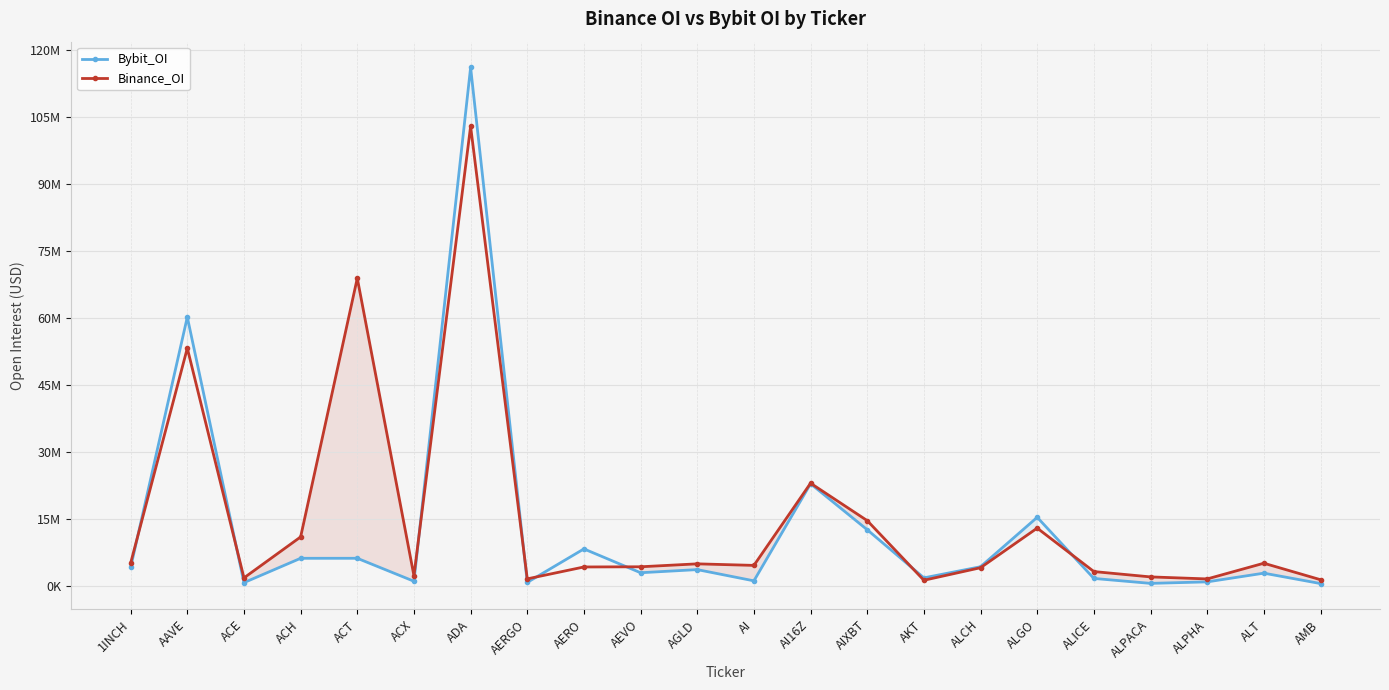

After their last crossing, which series has the higher values: Bybit_OI or Binance_OI?

Binance_OI